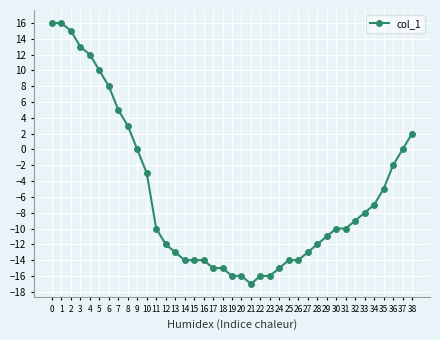

What is the smallest value displayed?

-17